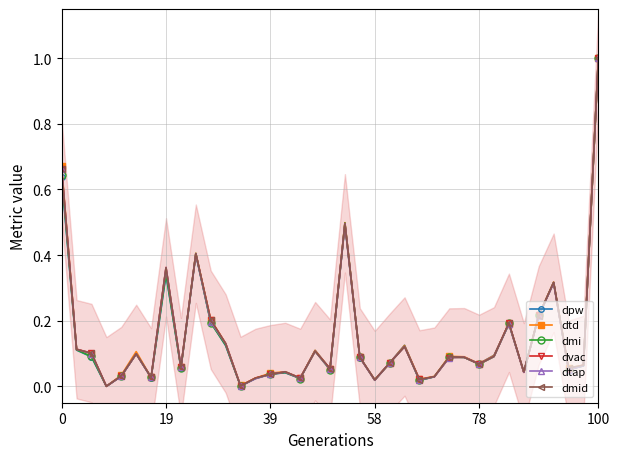

True or false: dpw has a value of 0.0 at 16.

True